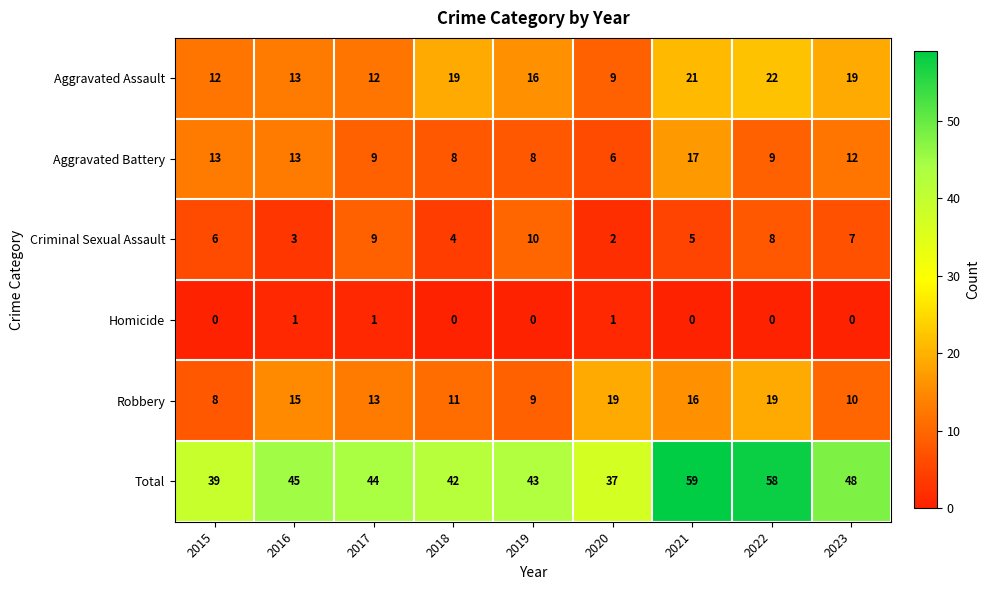

What is the difference between the second highest and minimum values in the Robbery series?

11